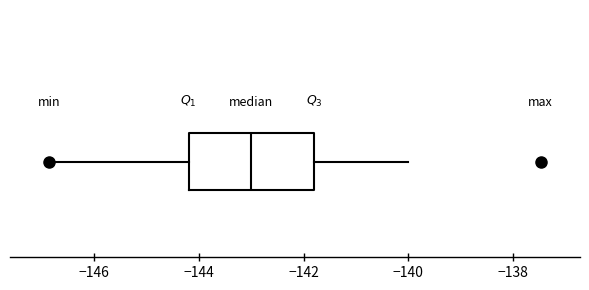

Read this box plot against the x-axis: the position of the median line, the range covered by the box, and the ends of both whiskers. The values are not printed on the chart, so give them approximately, as read against the axis.

median -143.0, box -144.2 to -141.8, whiskers -146.8 to -140.0